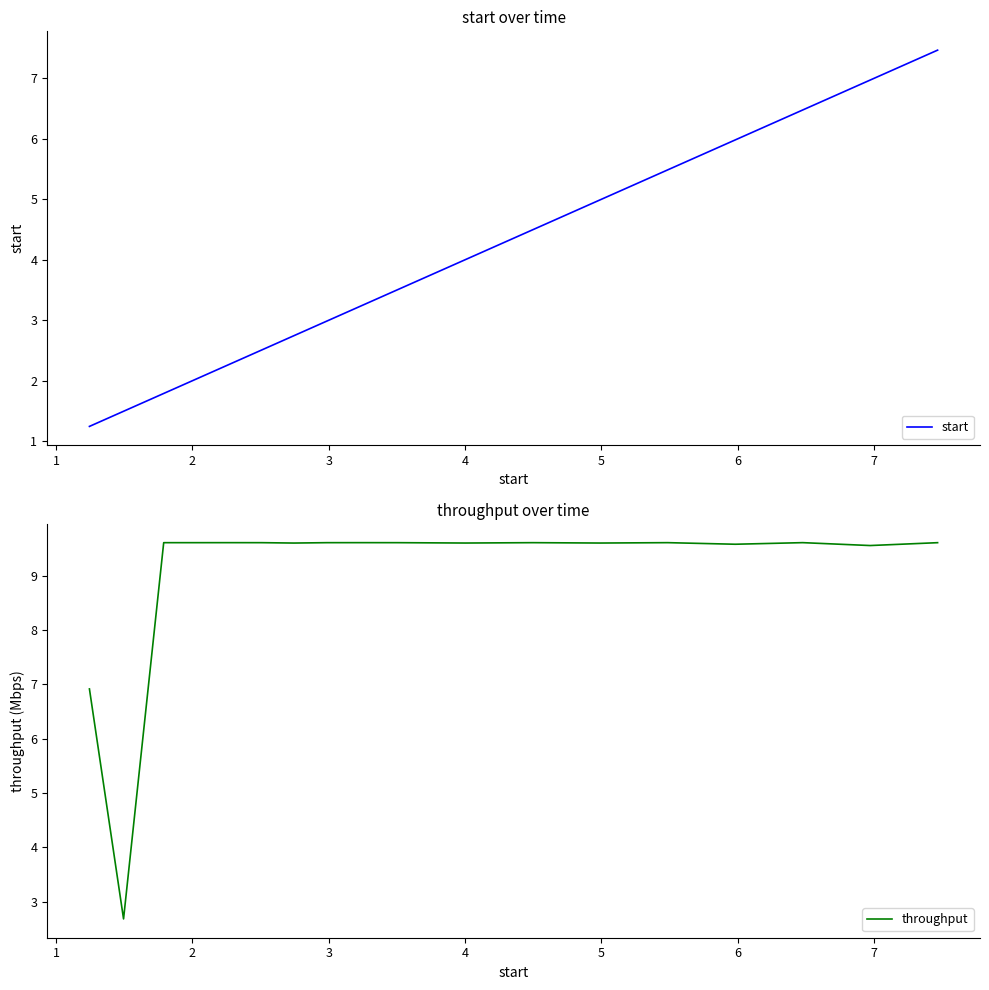

What is the highest value of the start series?

7.5